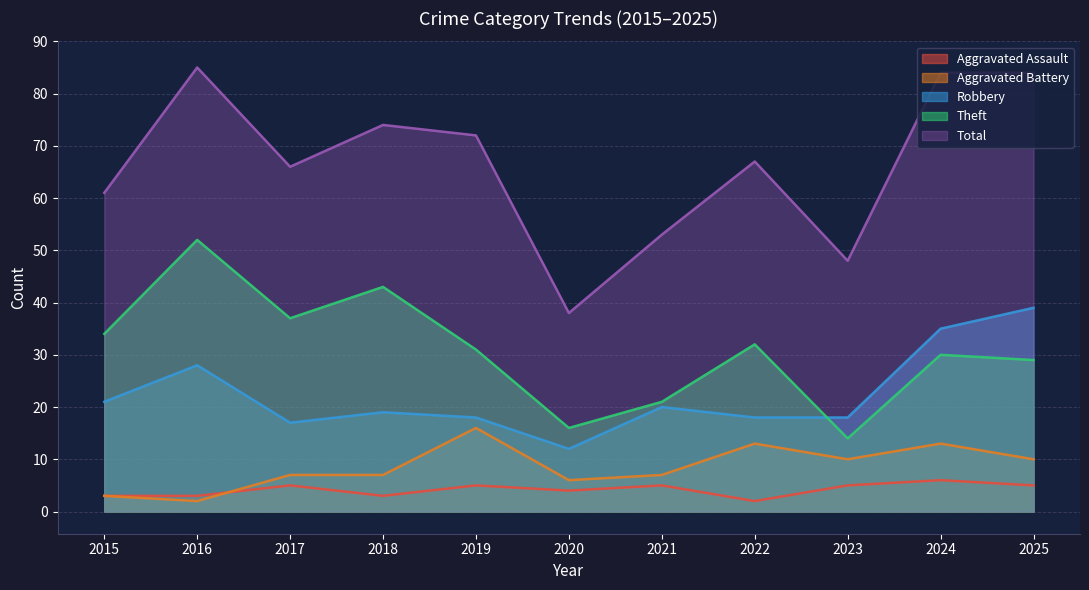

Which series has the largest range (max minus min)?

Total